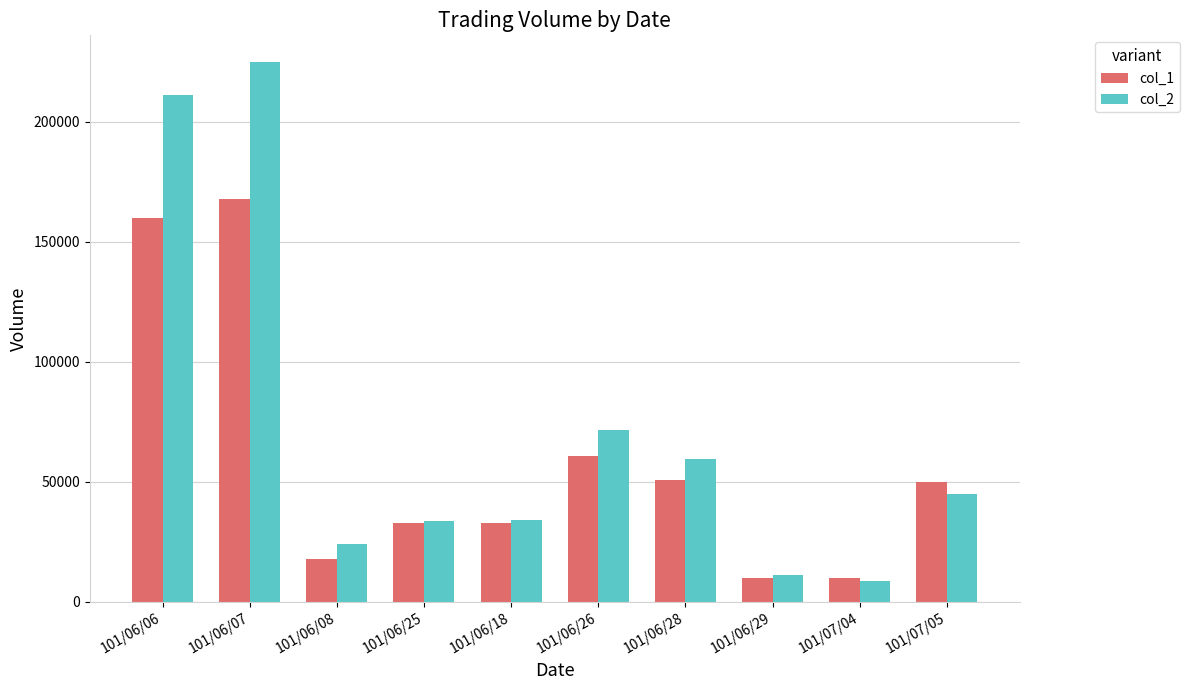

The value of col_2 at 101/06/29 is 11200. True or false?

True